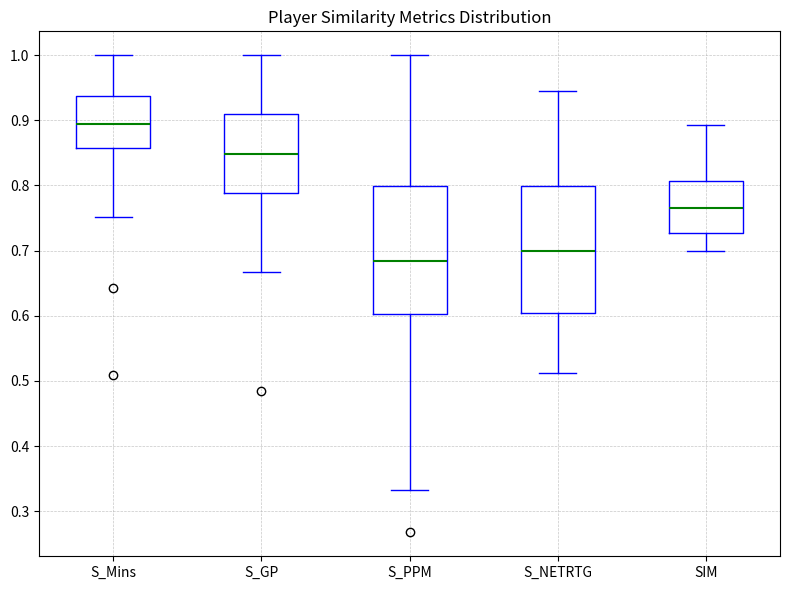

Reading left to right, read every box against the y-axis: the position of its median line, the range the box covers, and the ends of its whiskers. The values are not printed on the chart, so give them approximately, as read against the axis.

S_Mins: median 0.89, box 0.86 to 0.94, whiskers 0.75 to 1.00
S_GP: median 0.85, box 0.79 to 0.91, whiskers 0.67 to 1.00
S_PPM: median 0.68, box 0.60 to 0.80, whiskers 0.33 to 1.00
S_NETRTG: median 0.70, box 0.60 to 0.80, whiskers 0.51 to 0.95
SIM: median 0.76, box 0.73 to 0.81, whiskers 0.70 to 0.89